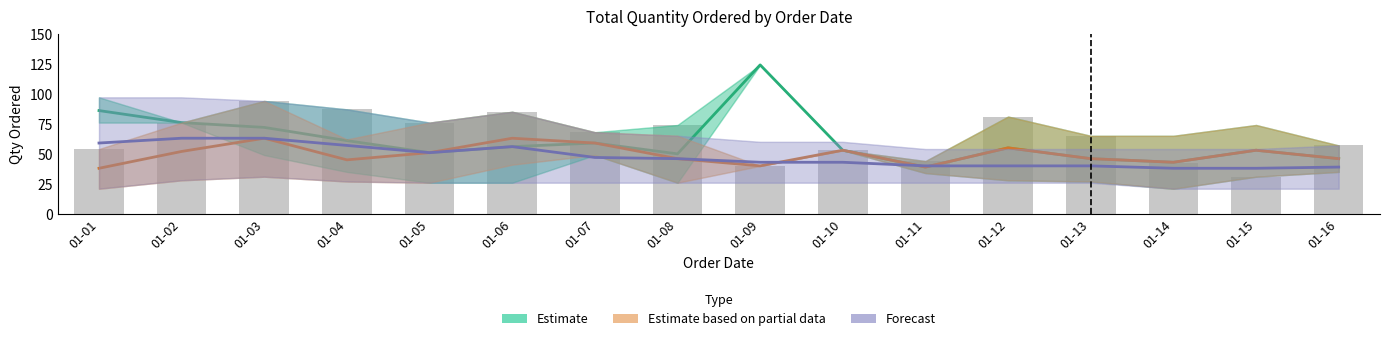

Reading right to left, what are all the values shown in this chart?

Estimate: 46	53	43	46	55	39	53	124	50	59	56	51	61	72	76	86
Estimate based on partial data: 46	53	43	46	55	39	53	40	46	59	63	51	45	63	52	38
Forecast: 39	38	38	40	40	40	43	43	46	47	56	51	57	63	63	59